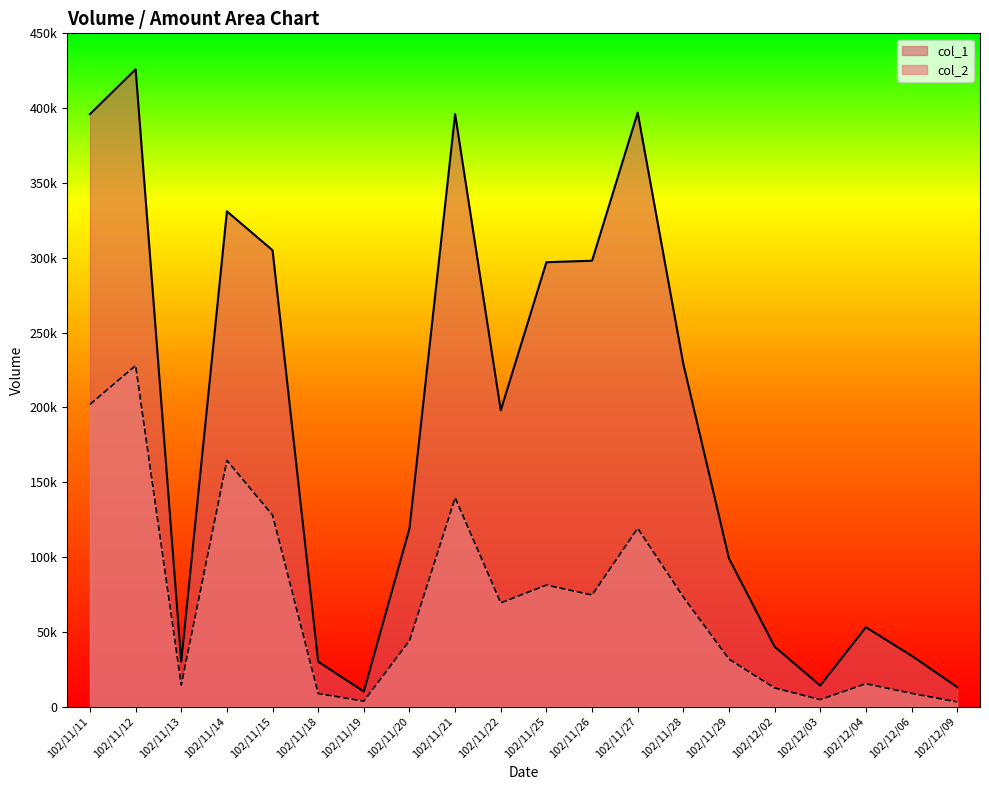

At which label does col_1 reach its minimum?

102/11/19